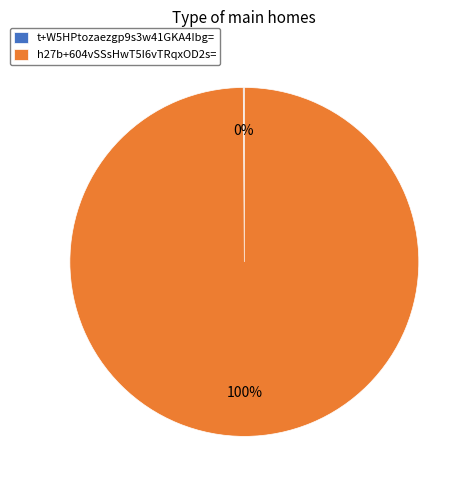

The h27b+604vSSsHwT5I6vTRqxOD2s= slice represents 90% of the pie. True or false?

False